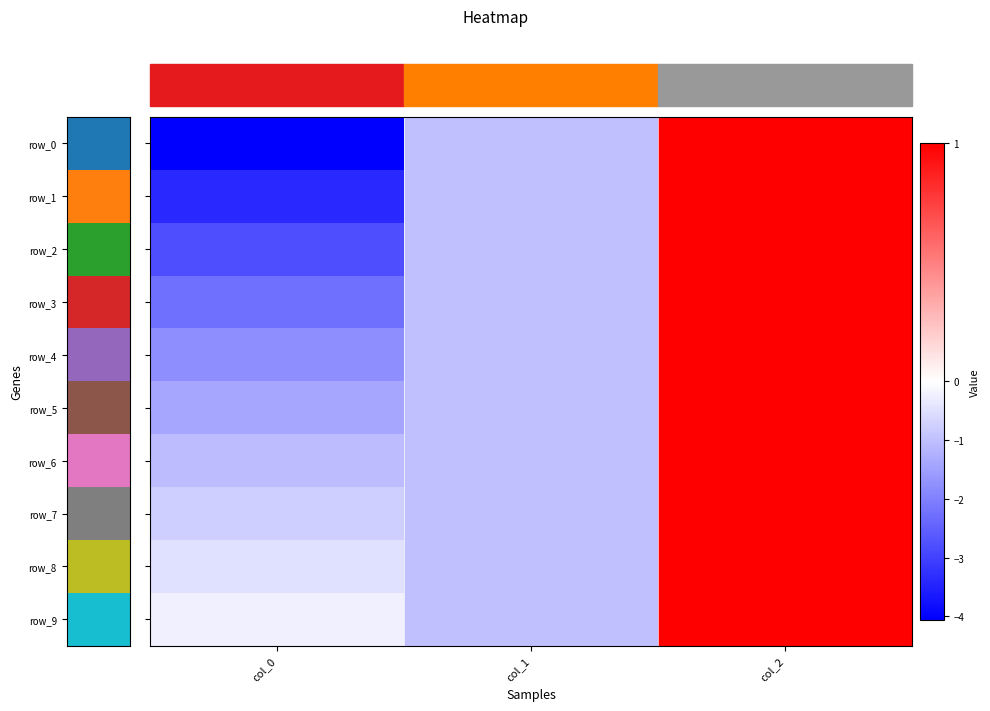

At col_0, list the series in order from largest to smallest.

row_9, row_8, row_7, row_6, row_5, row_4, row_3, row_2, row_1, row_0